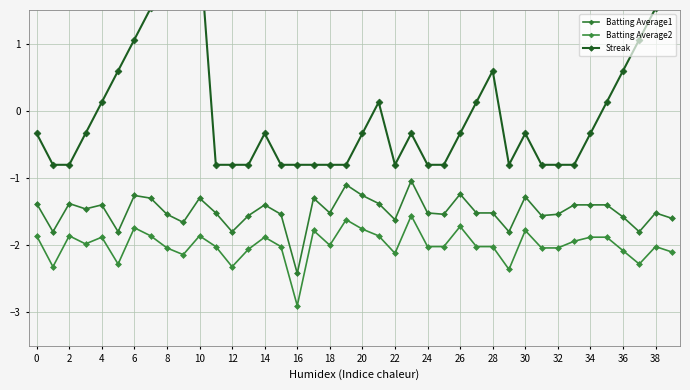

True or false: Streak and Batting Average2 cross at least once.

False